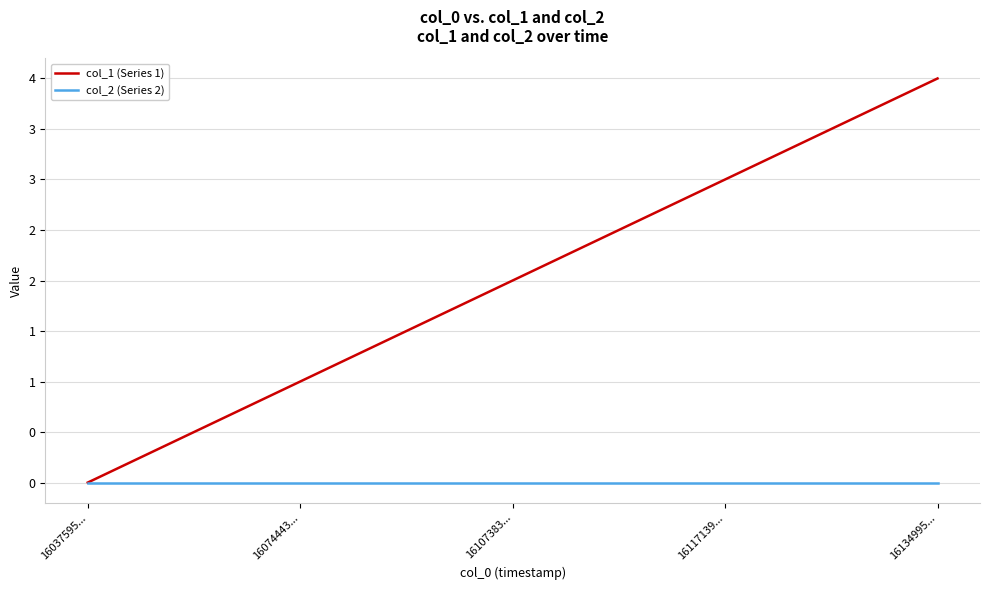

What are all the series names shown in the legend?

col_1 (Series 1), col_2 (Series 2)